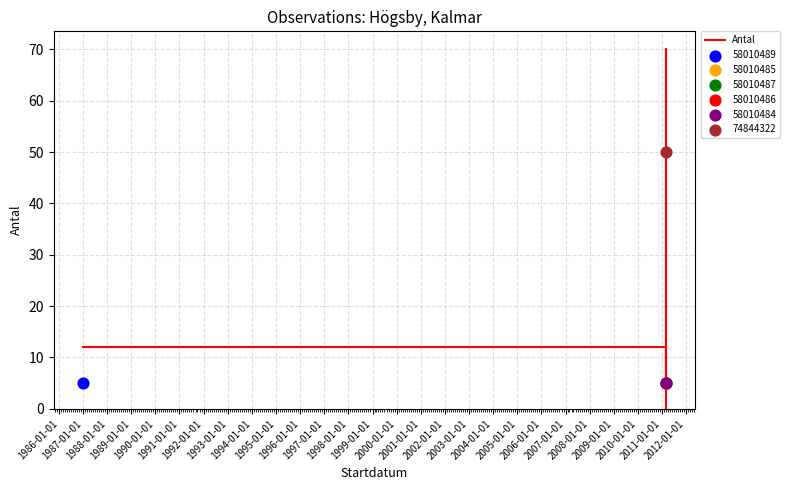

Which has a higher value, 1988-01-01 or 1989-01-01?

1989-01-01